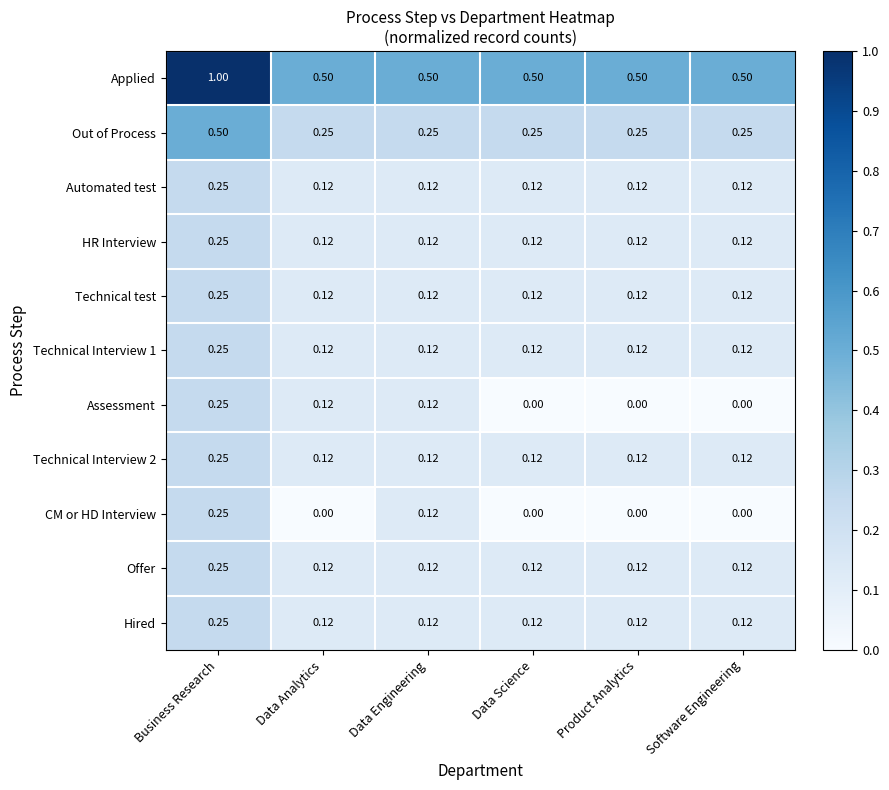

Between Data Analytics and Software Engineering, which series saw the biggest shift?

Assessment